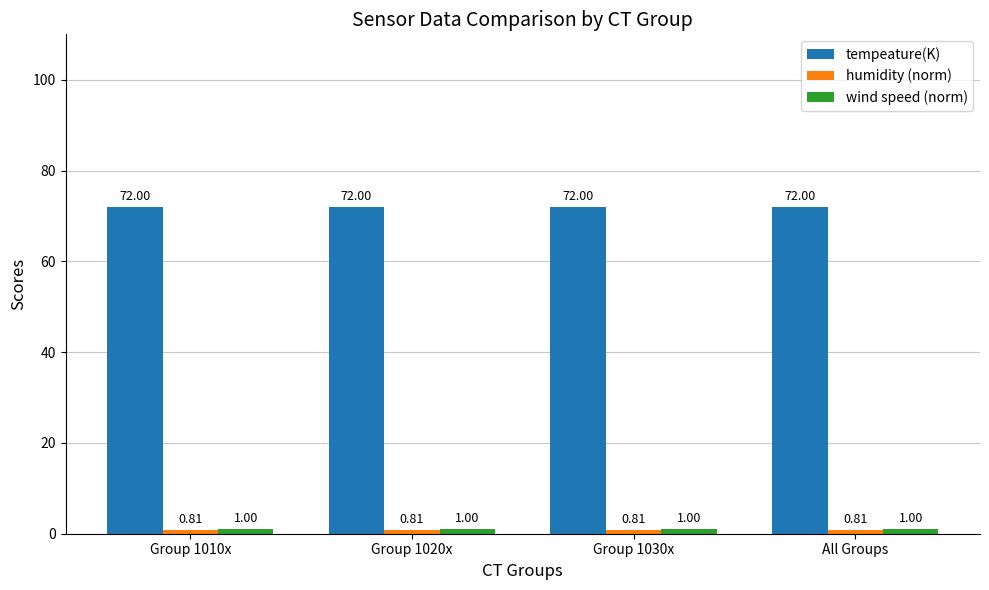

Which series has the largest total across all categories?

tempeature(K)